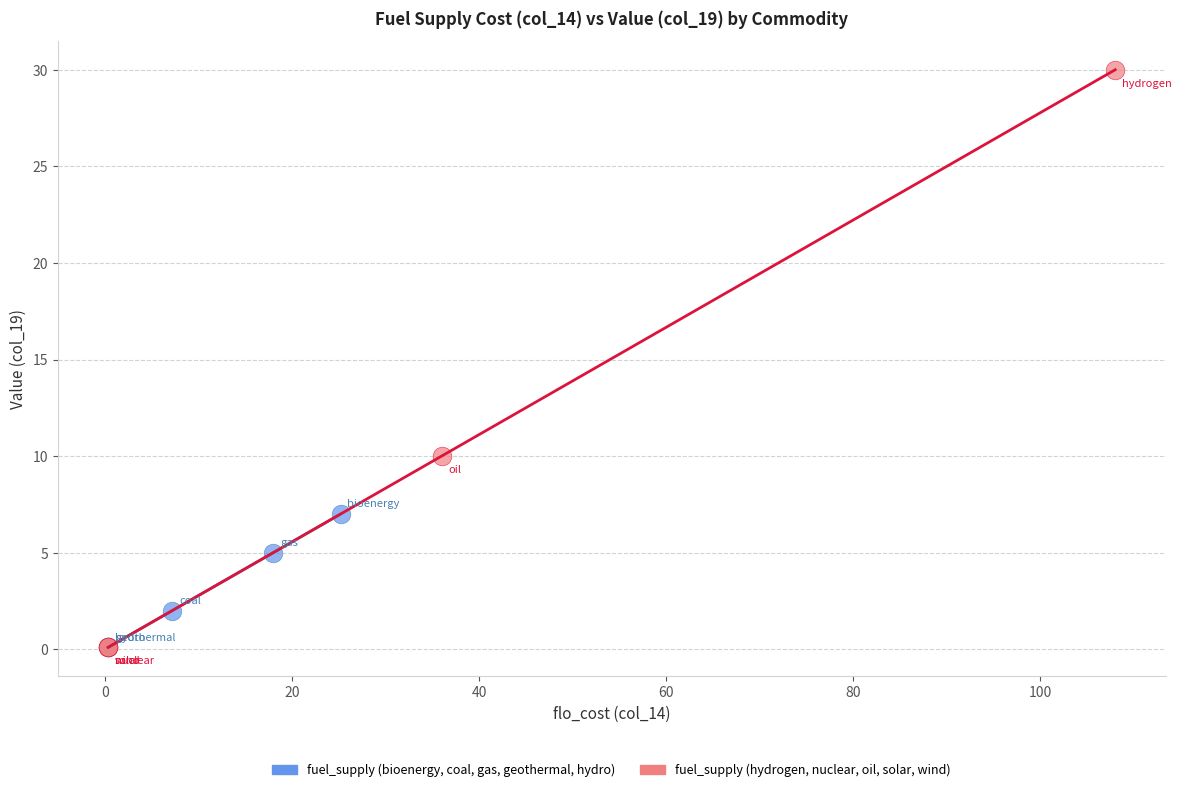

Which series contains the highest Y value?

fuel_supply (hydrogen, nuclear, oil, solar, wind)